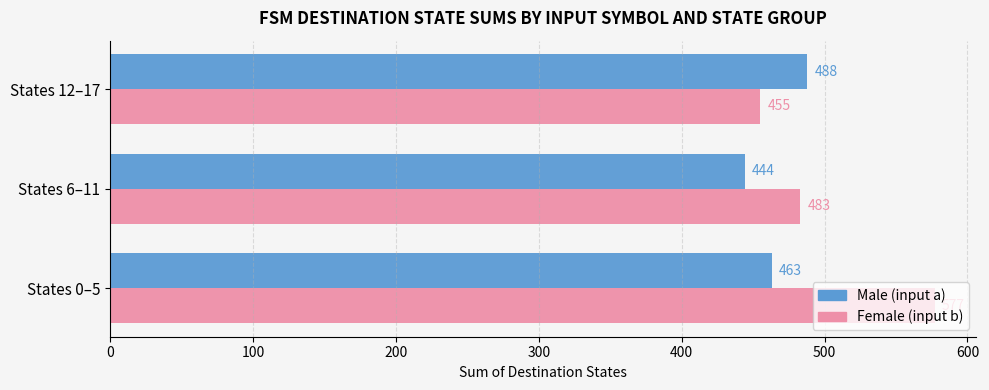

What is the minimum value for Male (input a)?

444